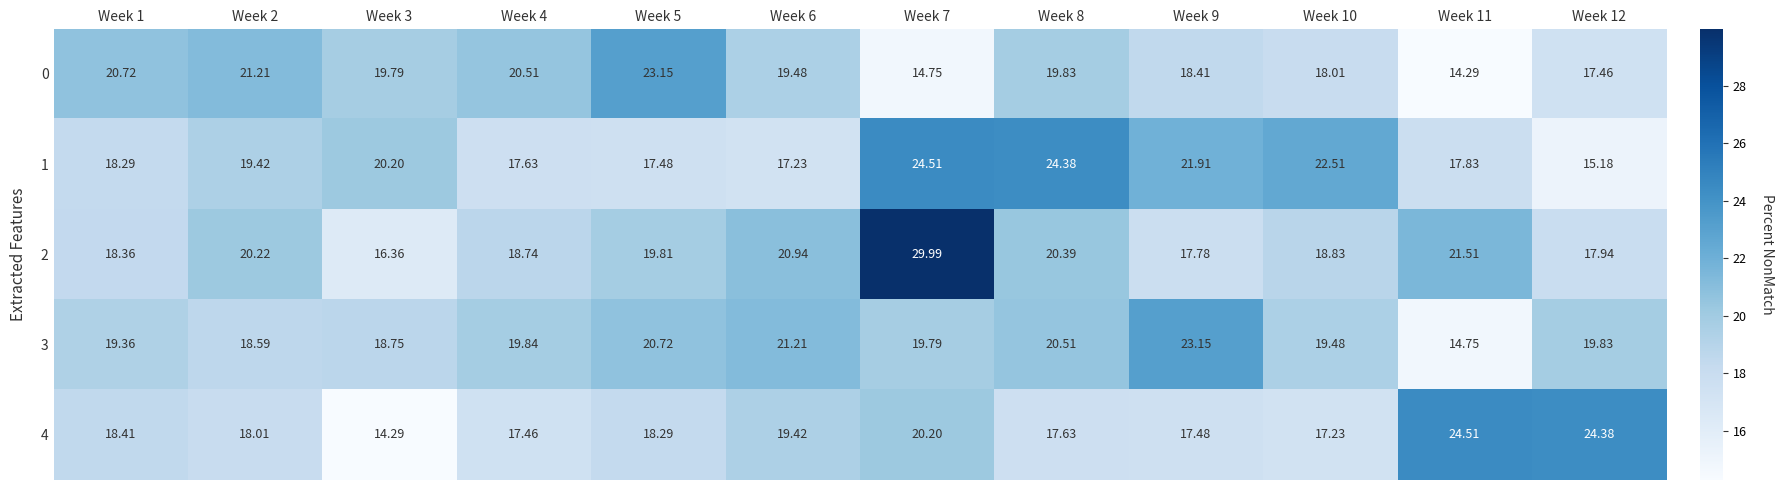

How many data points in 0 are above 19?

7